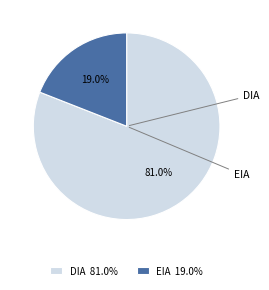

How many slices are in this pie chart?

2